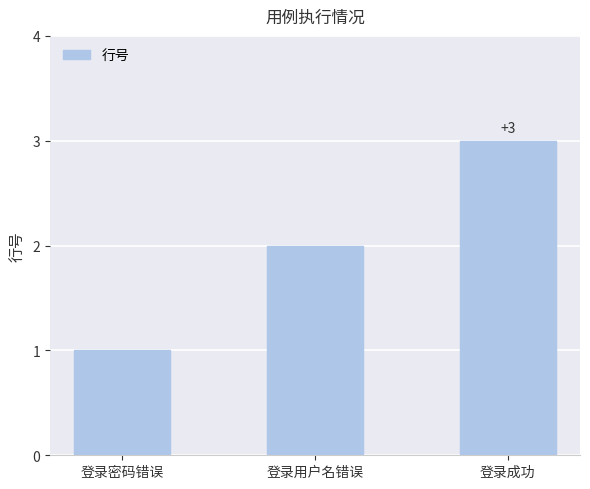

What is the sum of the values at 登录用户名错误 and 登录密码错误?

3